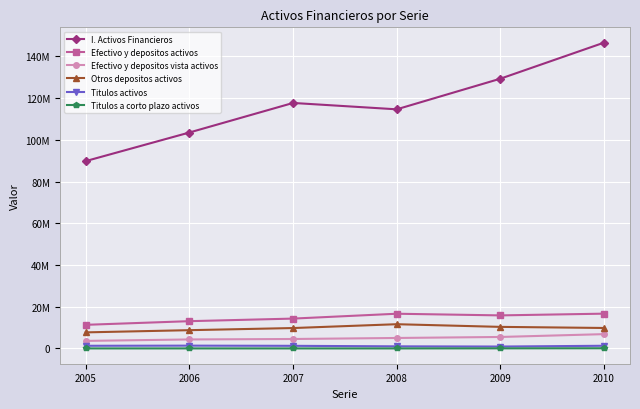

True or false: I. Activos Financieros and Otros depositos activos cross at least once.

False